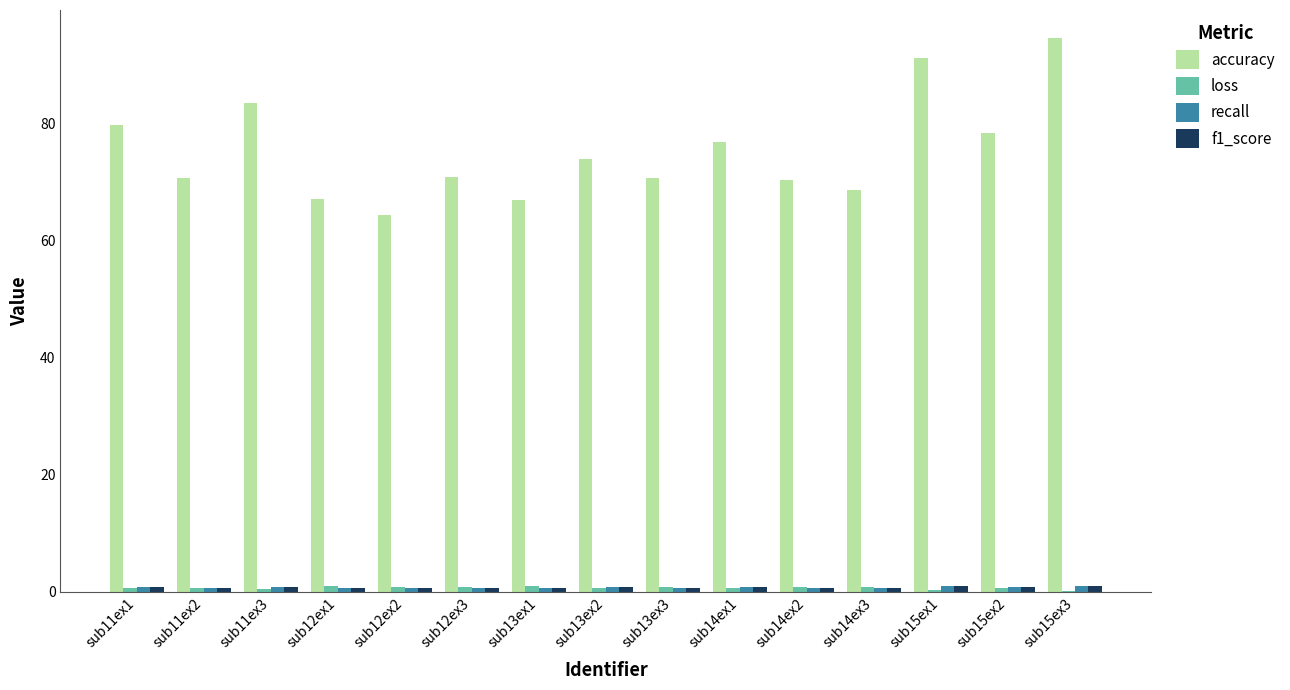

Which label corresponds to the largest value in the chart?

sub15ex3